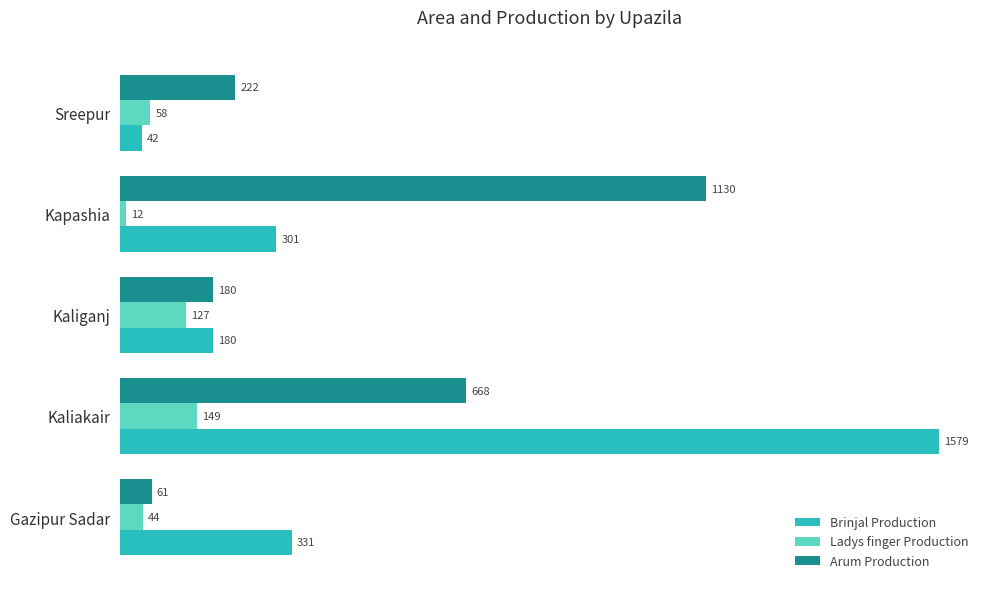

Between Gazipur Sadar and Kaliakair, which series saw the biggest shift?

Brinjal Production